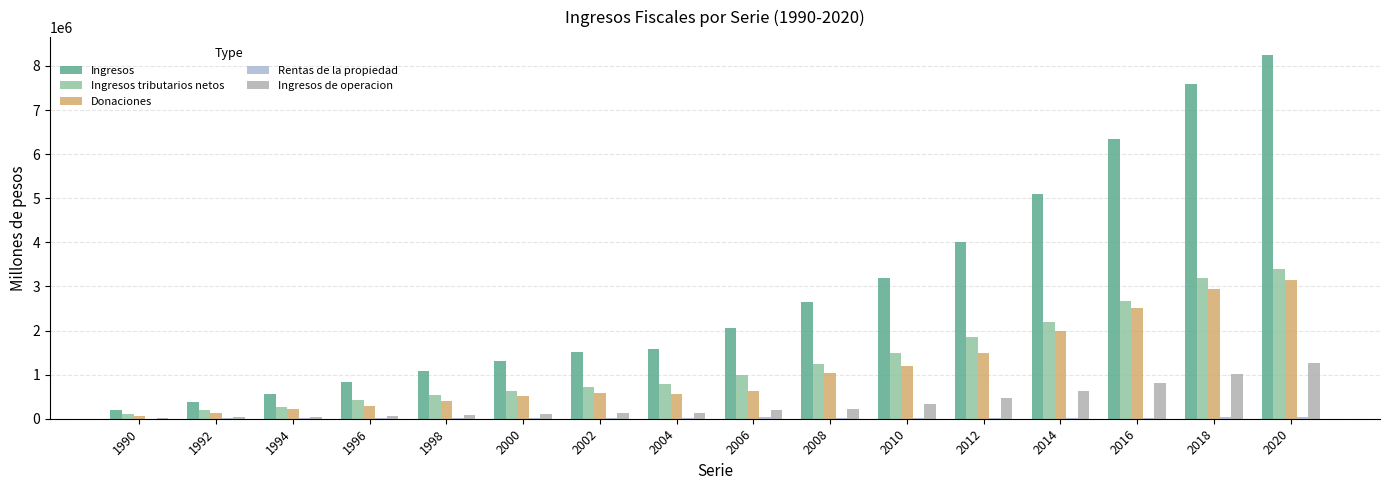

Count the number of categories in the chart.

16